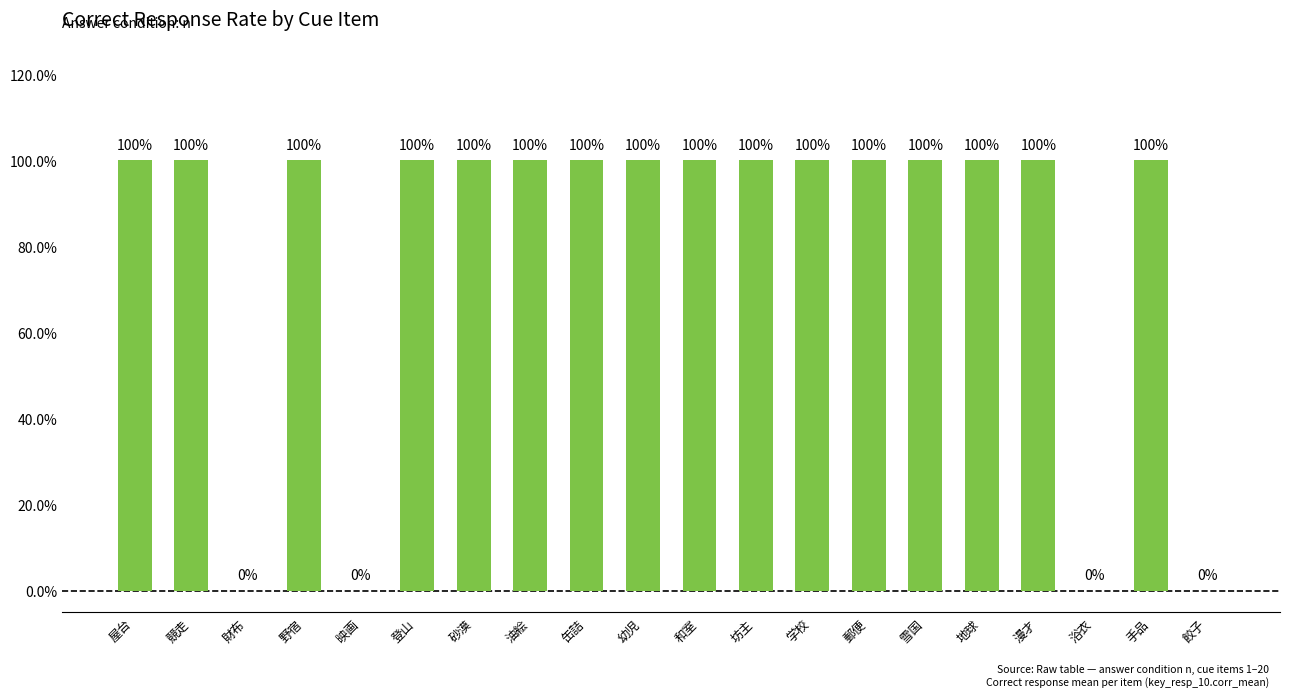

List the labels in order of value, largest first.

屋台, 競走, 野宿, 登山, 砂漠, 油絵, 缶詰, 幼児, 和室, 坊主, 学校, 郵便, 雪国, 地球, 漫才, 手品, 財布, 映画, 浴衣, 餃子